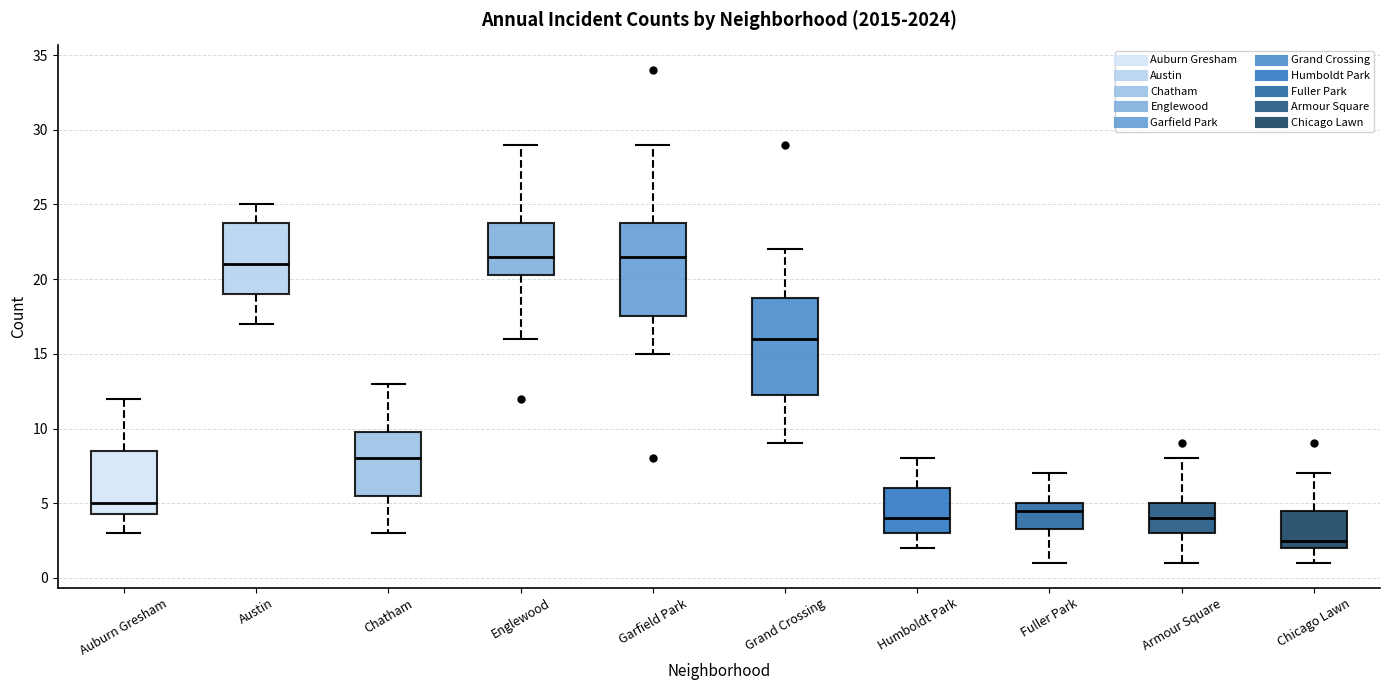

Reading left to right, transcribe this box plot: for each box, give where its median line is, the range the box spans, and where its two whiskers end, as read against the y-axis. The values are not printed on the chart, so give them approximately, as read against the axis.

Auburn Gresham: median 5.0, box 4.5 to 8.5, whiskers 3.0 to 12.0
Austin: median 21.0, box 19.0 to 24.0, whiskers 17.0 to 25.0
Chatham: median 8.0, box 5.5 to 10.0, whiskers 3.0 to 13.0
Englewood: median 21.5, box 20.5 to 24.0, whiskers 16.0 to 29.0
Garfield Park: median 21.5, box 17.5 to 24.0, whiskers 15.0 to 29.0
Grand Crossing: median 16.0, box 12.5 to 19.0, whiskers 9.0 to 22.0
Humboldt Park: median 4.0, box 3.0 to 6.0, whiskers 2.0 to 8.0
Fuller Park: median 4.5, box 3.5 to 5.0, whiskers 1.0 to 7.0
Armour Square: median 4.0, box 3.0 to 5.0, whiskers 1.0 to 8.0
Chicago Lawn: median 2.5, box 2.0 to 4.5, whiskers 1.0 to 7.0